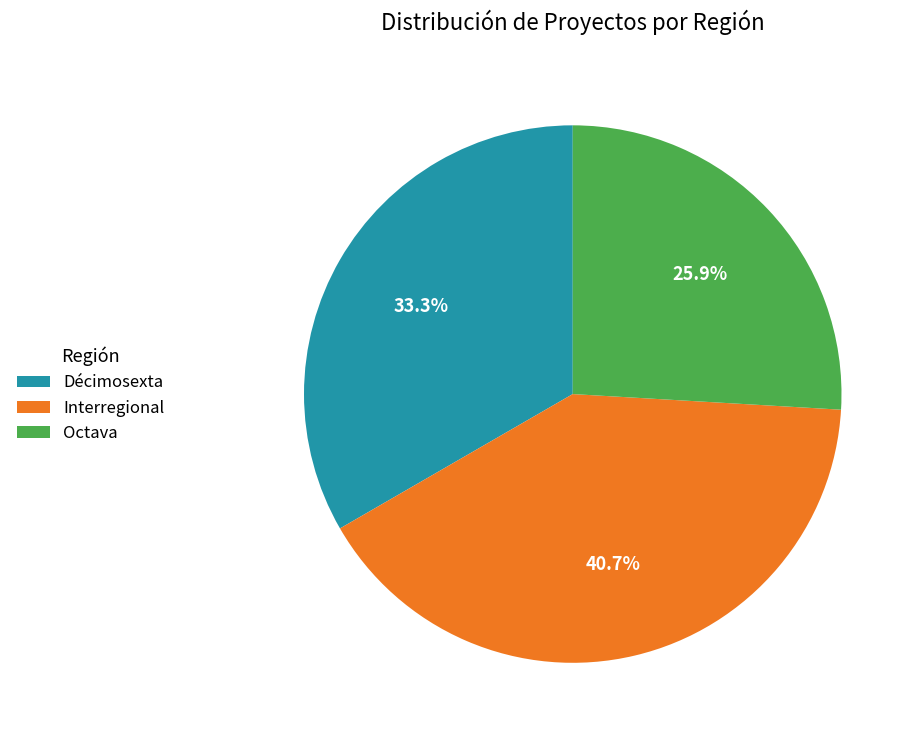

Count the number of slices in the pie.

3